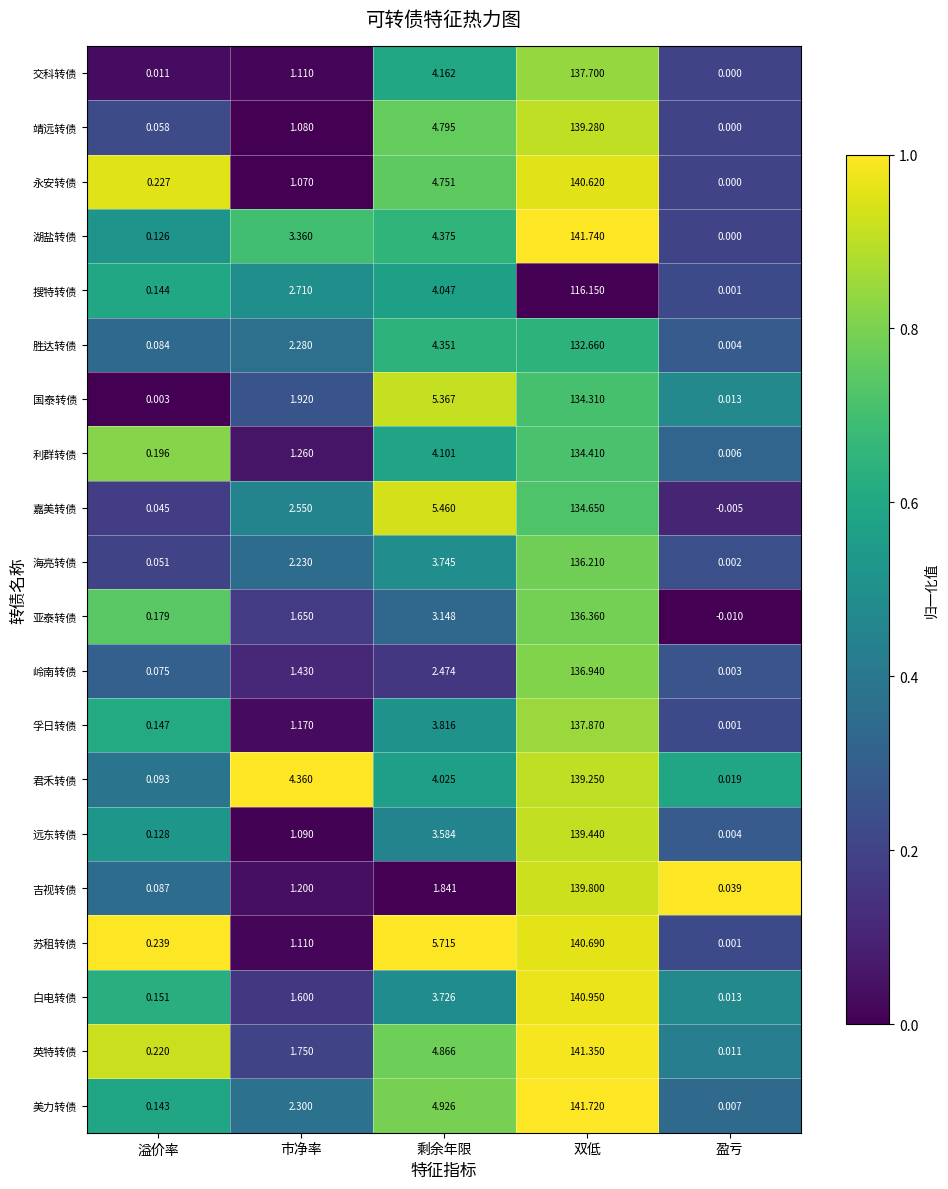

At which label does 靖远转债 first exceed 1?

市净率